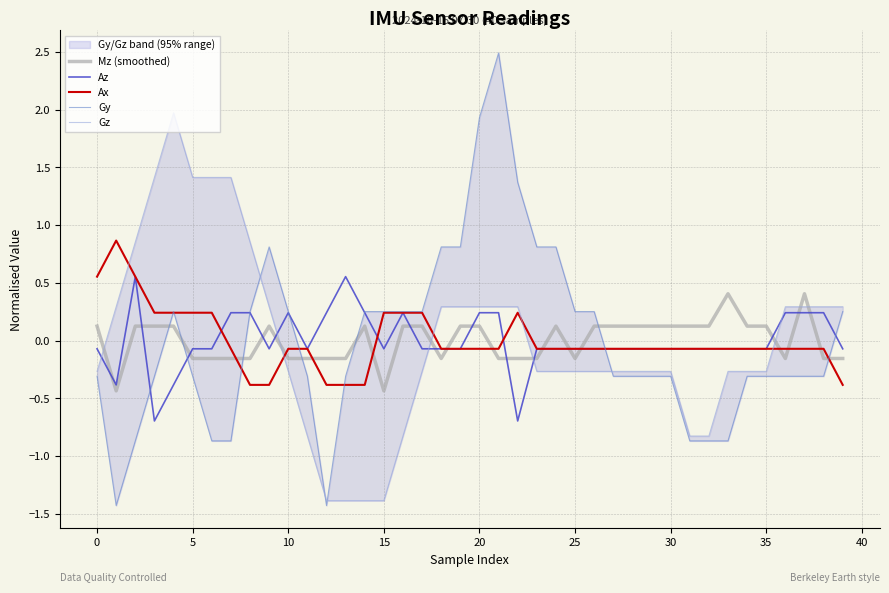

Does the chart display data point markers on the line(s)?

No